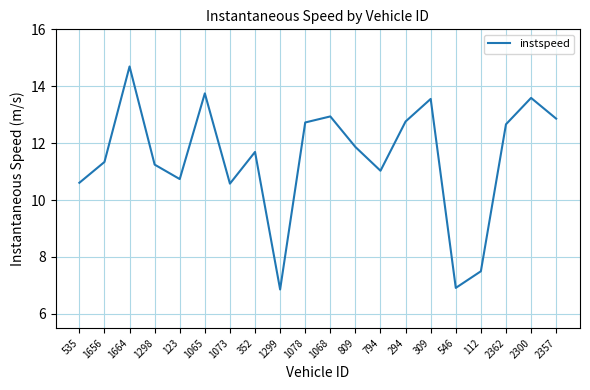

What value does the data have at 2362?

12.7